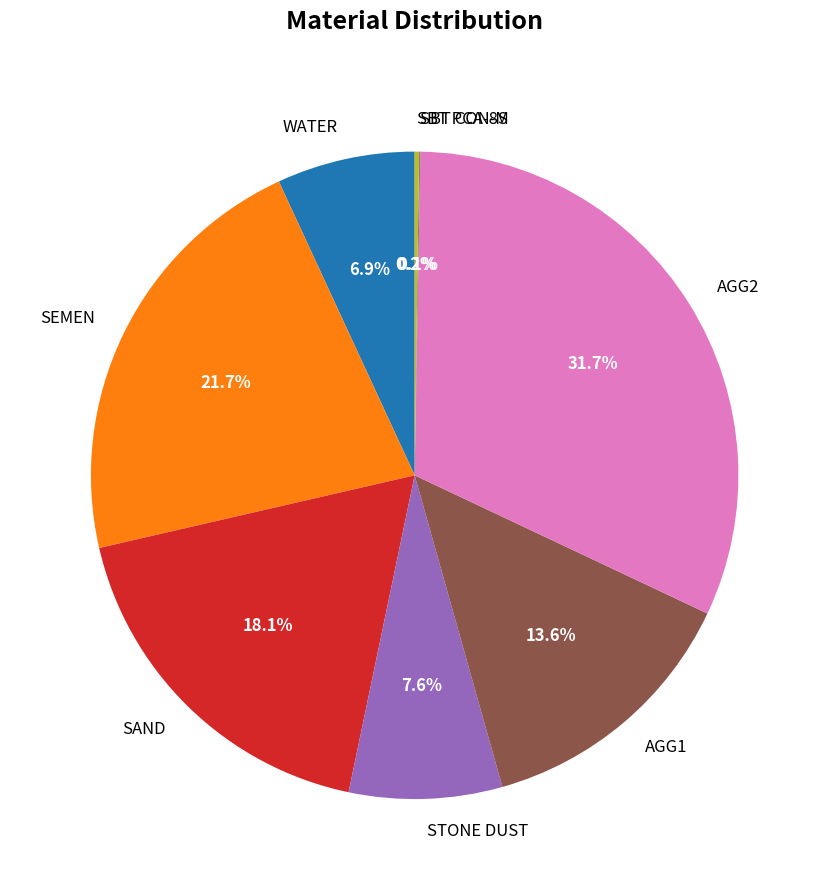

What percentage is the AGG1 slice, to the nearest percent?

14%